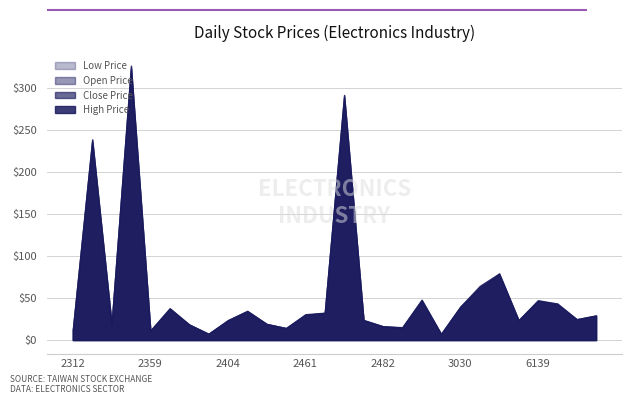

At 2390, list the series in order from smallest to largest.

Open Price, Low Price, Close Price, High Price